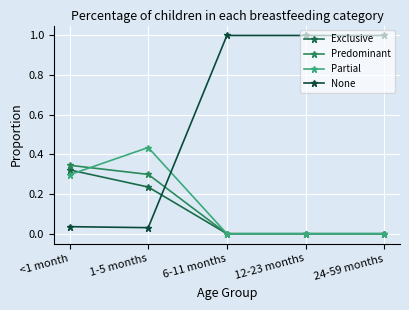

What is the difference between the Predominant values at 24-59 months and <1 month?

0.3